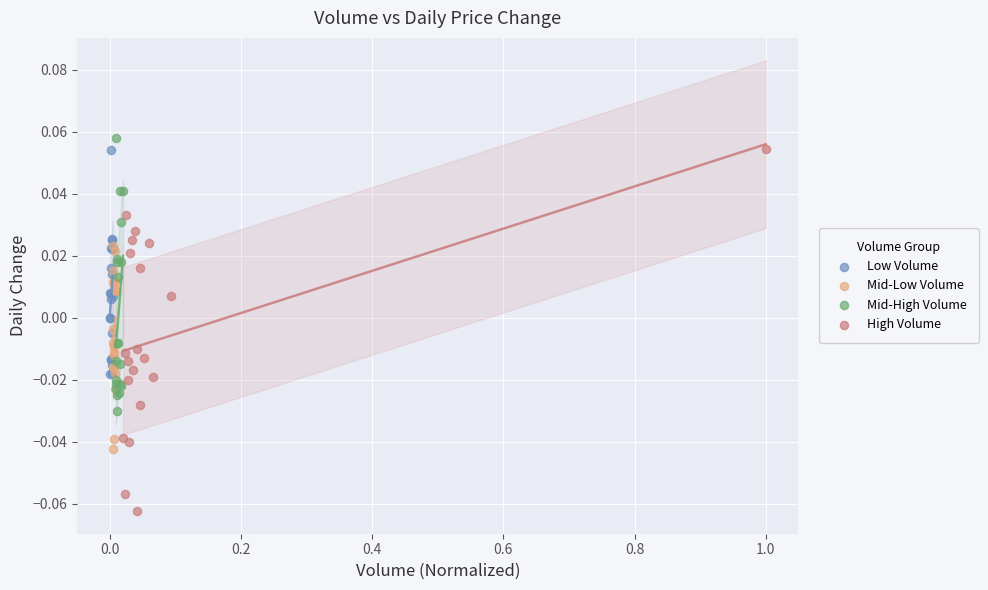

Which series has the largest Y range (max minus min)?

High Volume